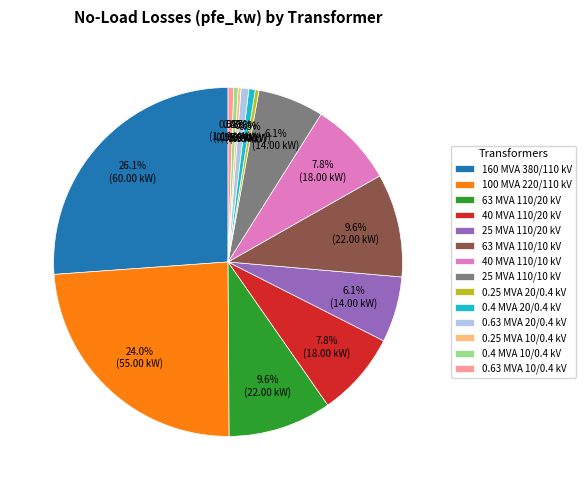

Do 0.4 MVA 20/0.4 kV and 100 MVA 220/110 kV together represent more than half of the pie?

No